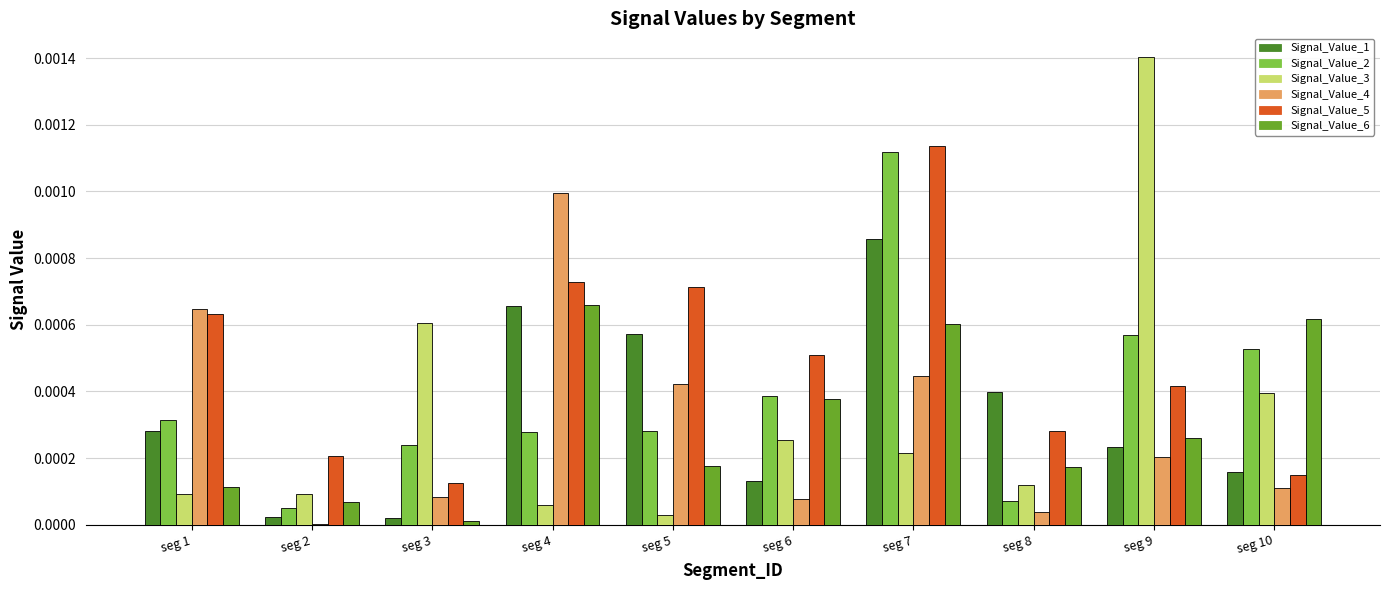

Is the value of Signal_Value_4 at seg 7 greater than the value of Signal_Value_5 at seg 6?

No